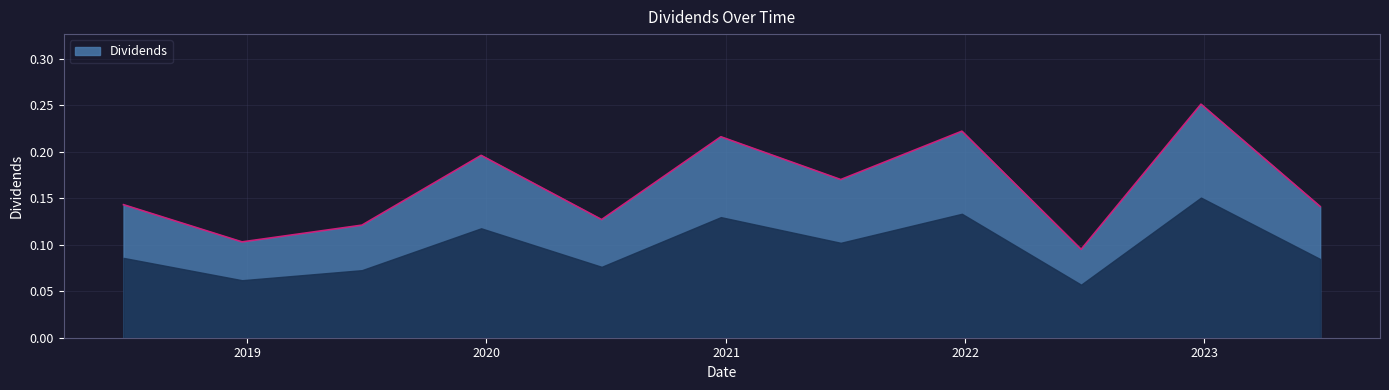

Is this an area chart (filled region under the line)?

Yes